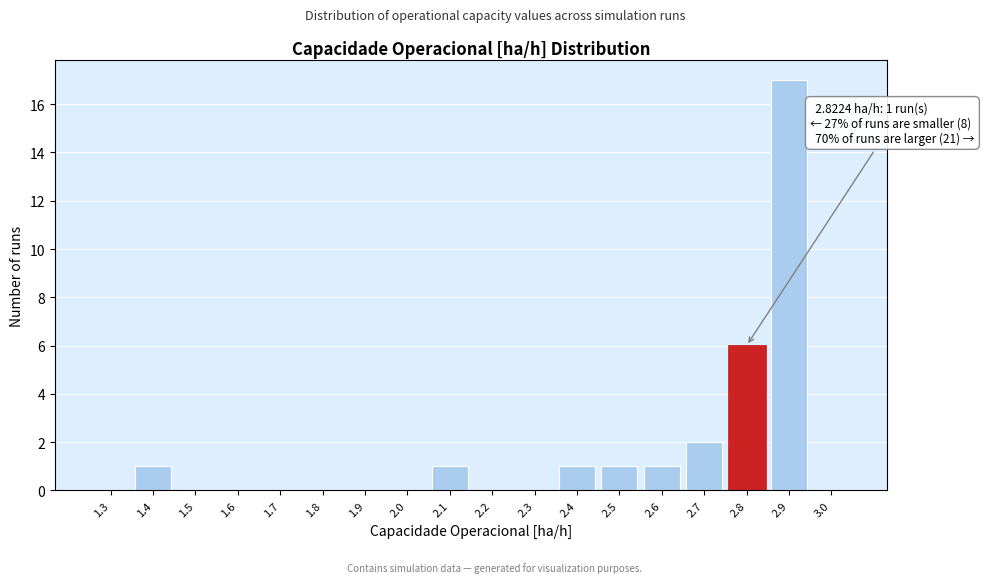

Reading left to right, what are all the values shown in this chart?

1.3=0	1.4=1	1.5=0	1.6=0	1.7=0	1.8=0	1.9=0	2.0=0	2.1=1	2.2=0	2.3=0	2.4=1	2.5=1	2.6=1	2.7=2	2.8=6	2.9=17	3.0=0